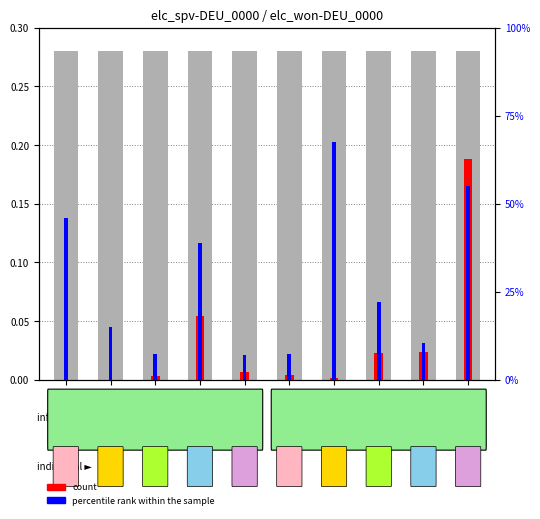

The value of count at S1aH6 is 0.0. True or false?

False